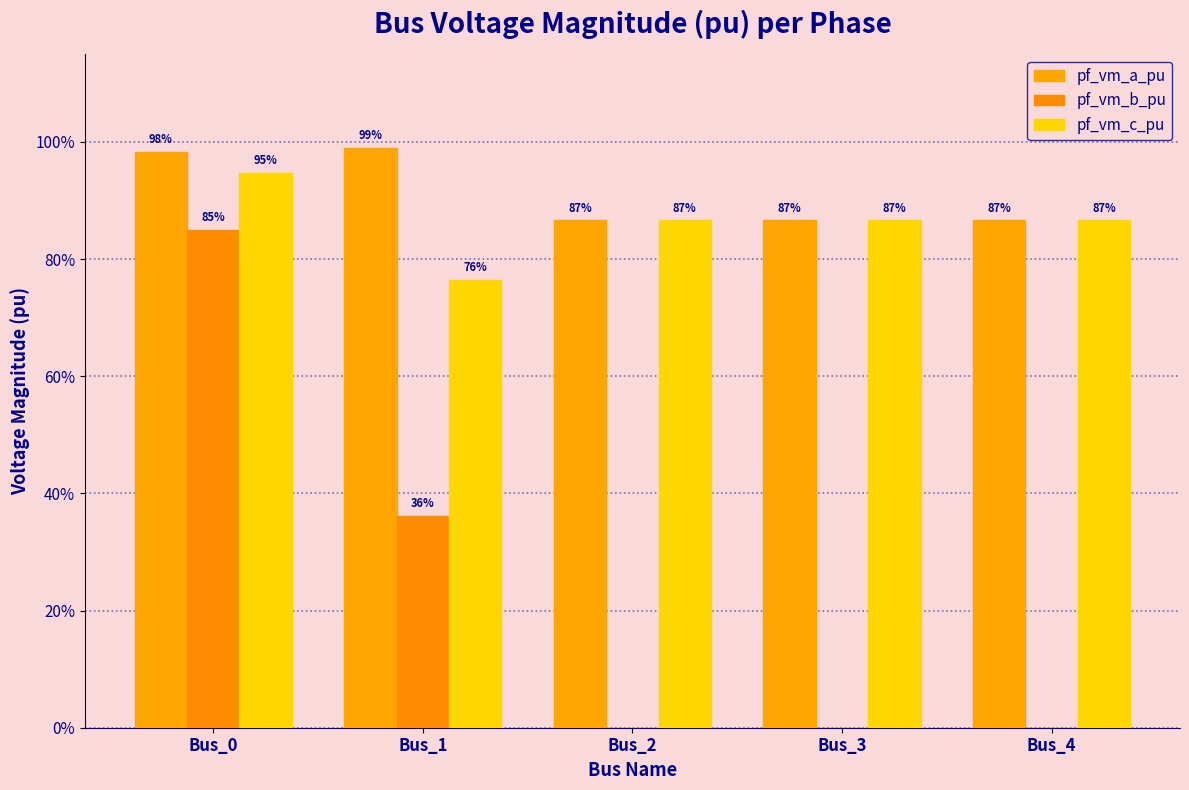

Are the bars grouped side by side (vs. stacked)?

Yes